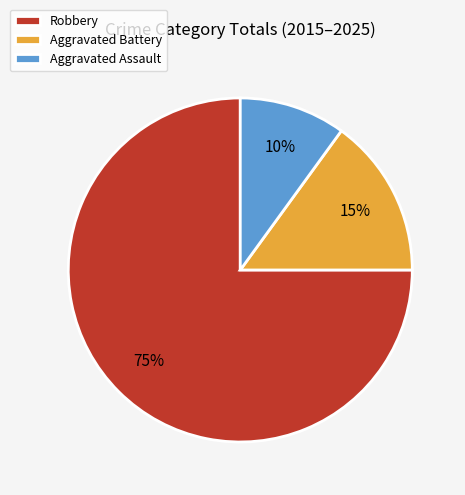

Which category has the smallest portion of the pie?

Aggravated Assault